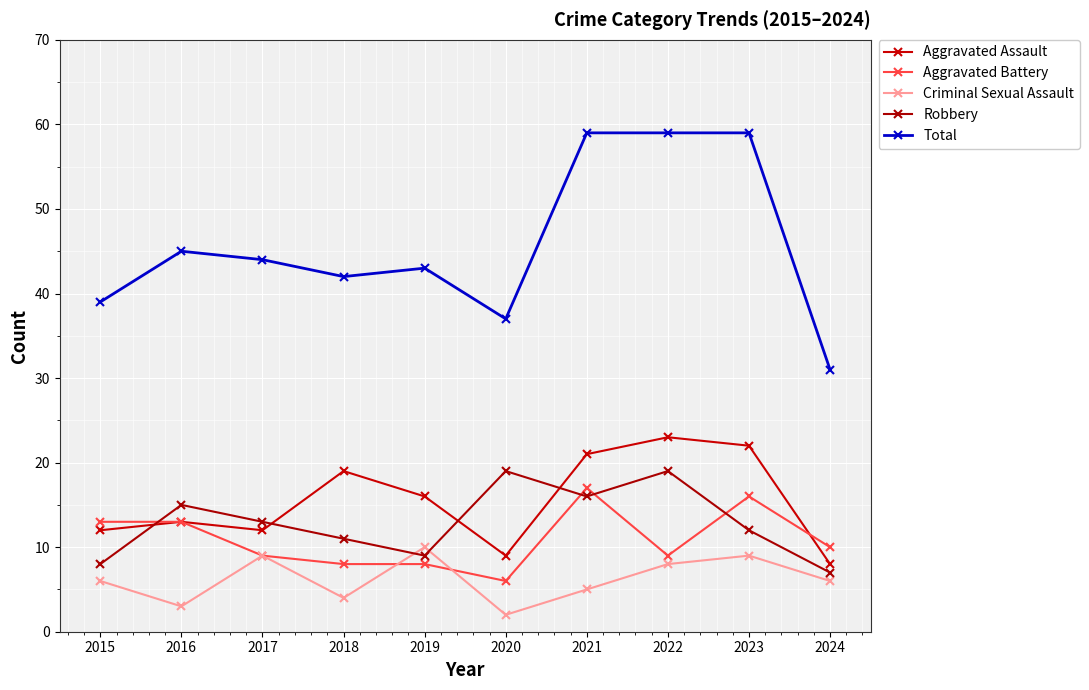

Which series has the largest total across all categories?

Total